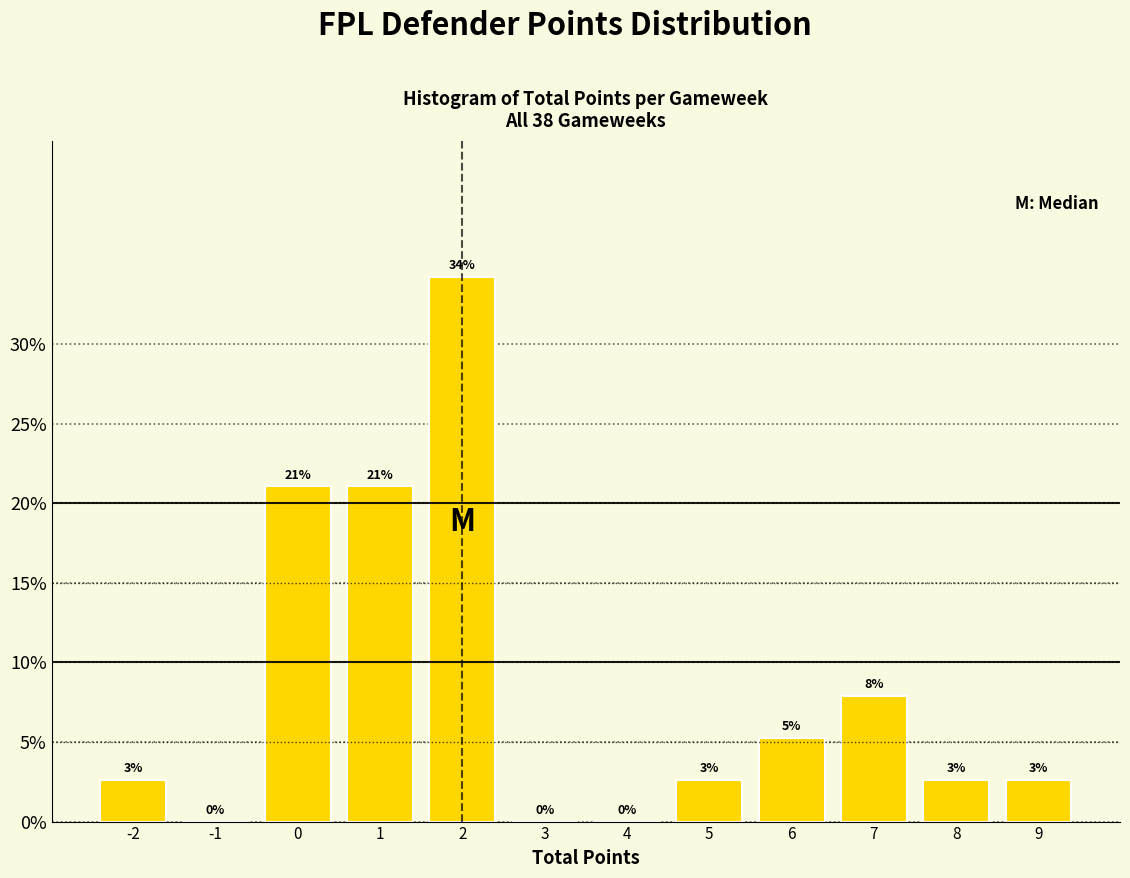

Are the bars horizontal?

No